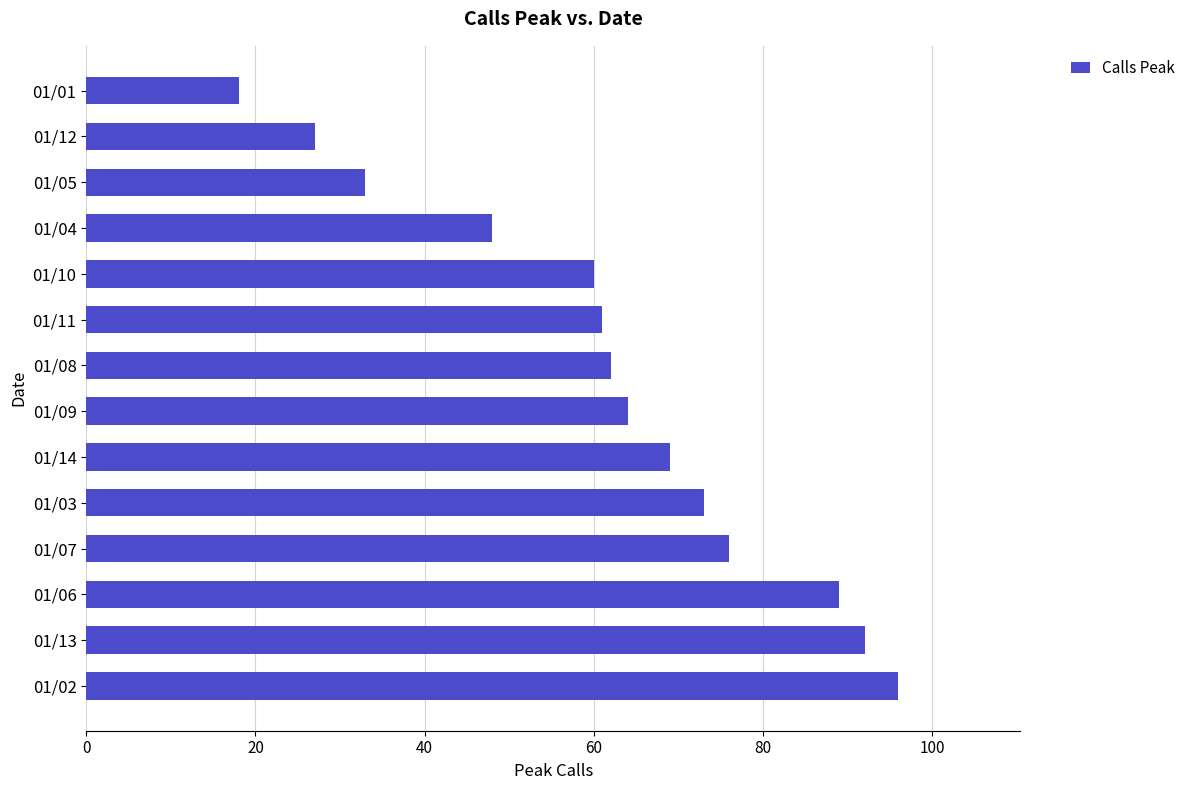

Reading bottom to top, list all the values displayed in this chart.

96	92	89	76	73	69	64	62	61	60	48	33	27	18